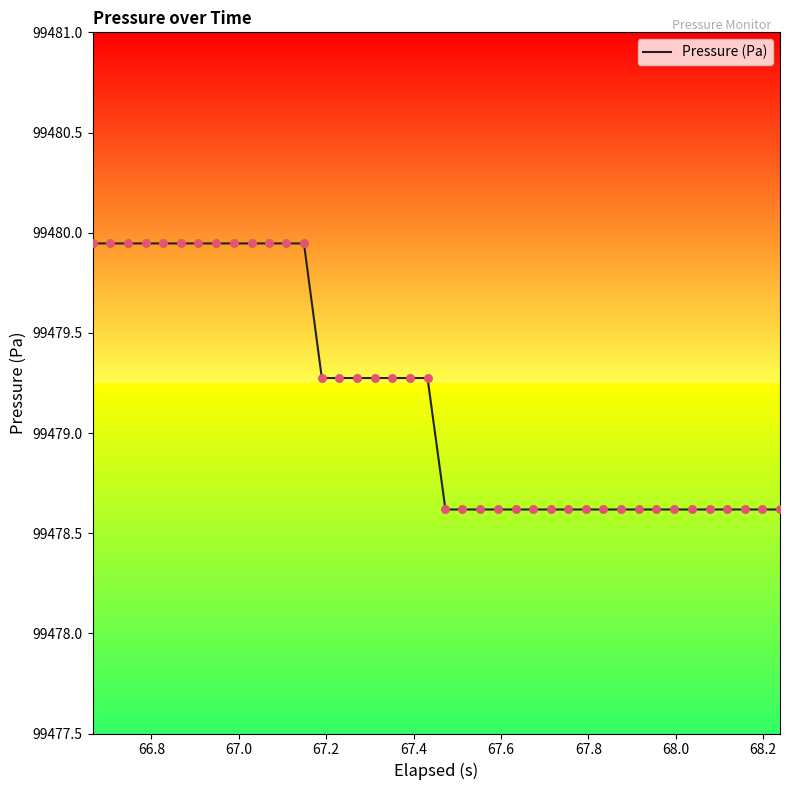

What is the smallest value displayed?

99478.6